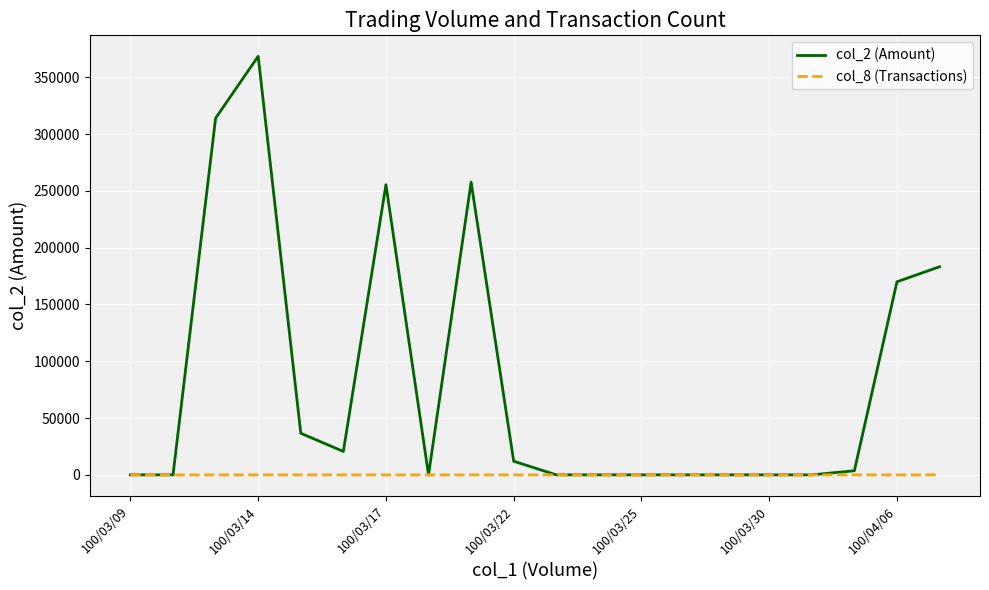

Rank the series by their maximum value, from highest to lowest.

col_2 (Amount), col_8 (Transactions)